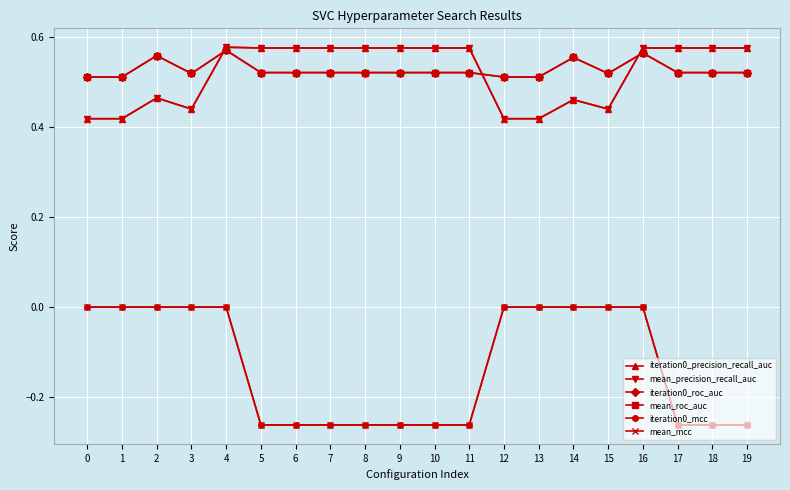

Does the chart have visible grid lines?

Yes